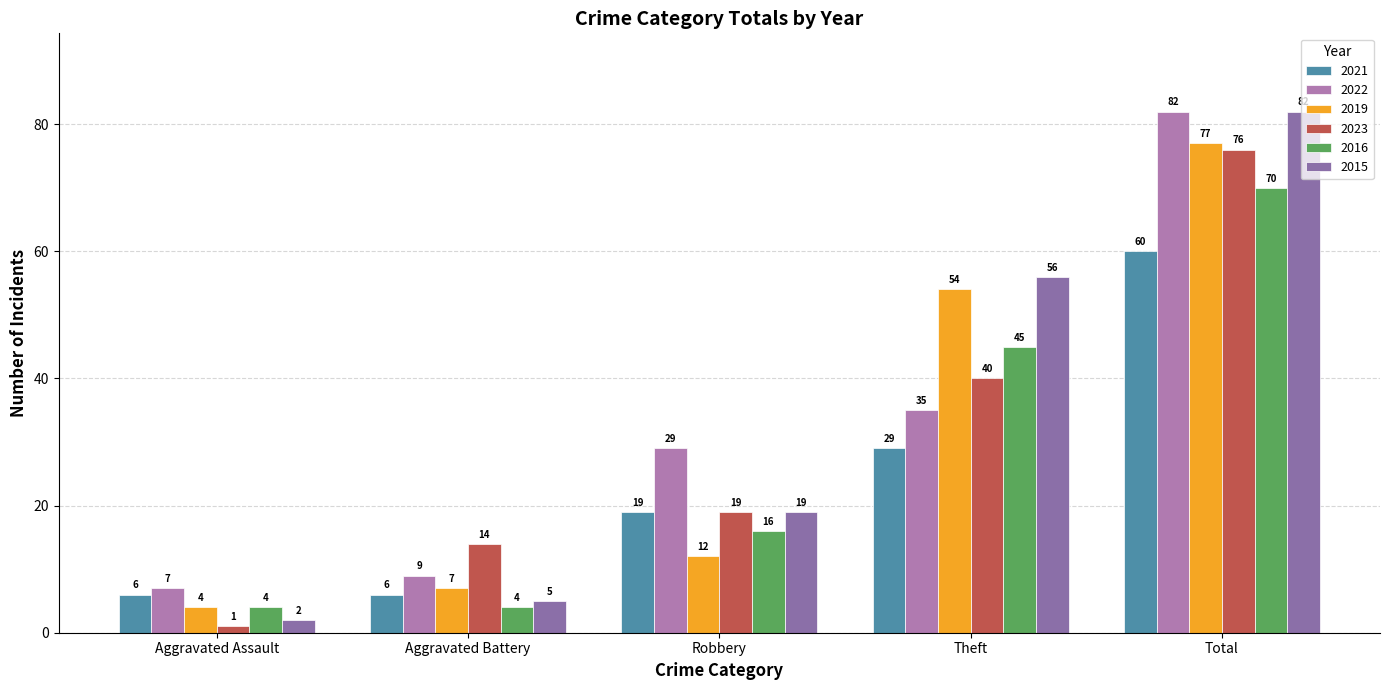

Reading right to left, what are all the values shown in this chart?

2021: 60	29	19	6	6
2022: 82	35	29	9	7
2019: 77	54	12	7	4
2023: 76	40	19	14	1
2016: 70	45	16	4	4
2015: 82	56	19	5	2